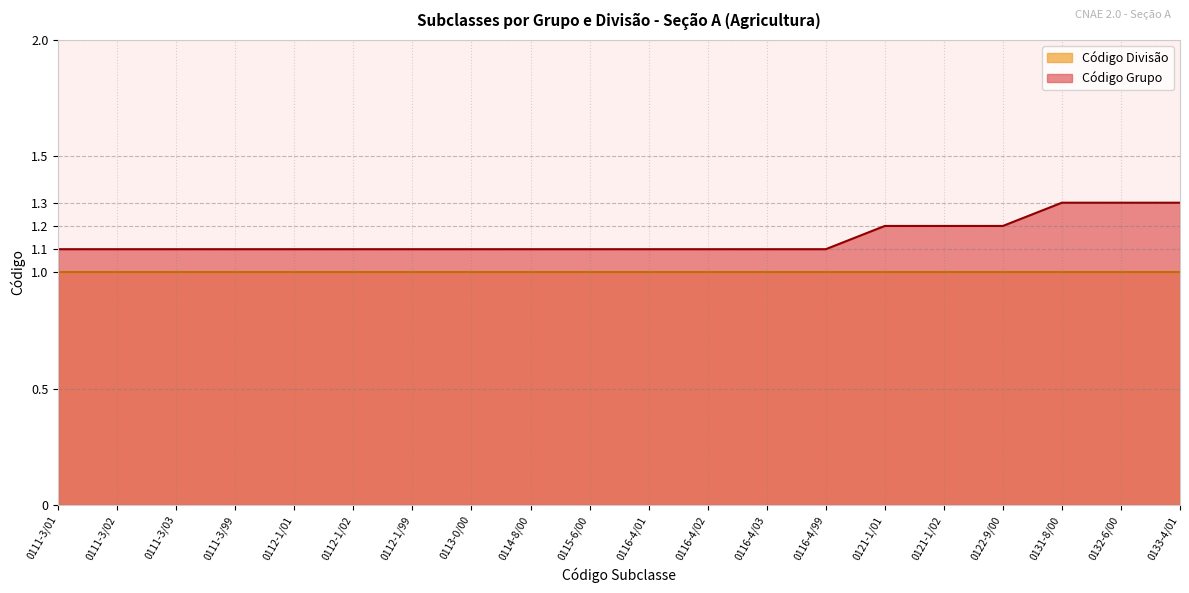

Rank the categories by value from highest to lowest.

0131-8/00, 0132-6/00, 0133-4/01, 0121-1/01, 0121-1/02, 0122-9/00, 0111-3/01, 0111-3/02, 0111-3/03, 0111-3/99, 0112-1/01, 0112-1/02, 0112-1/99, 0113-0/00, 0114-8/00, 0115-6/00, 0116-4/01, 0116-4/02, 0116-4/03, 0116-4/99